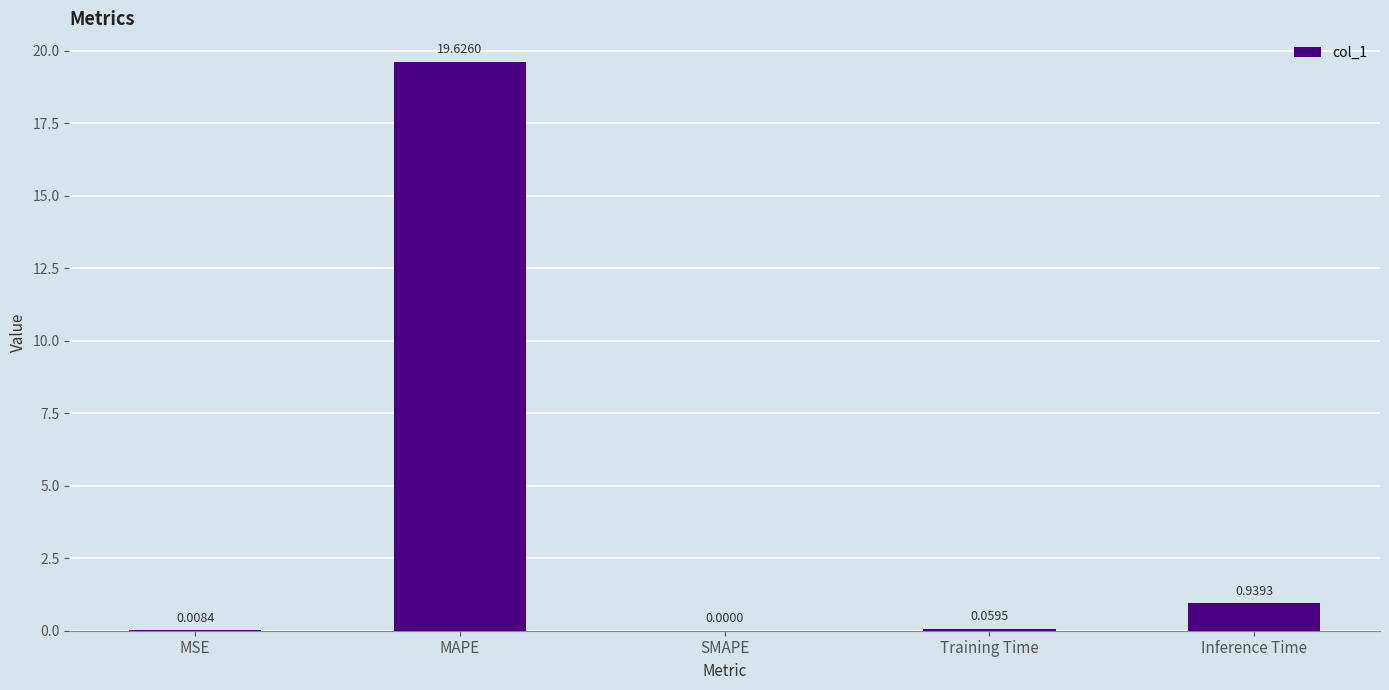

Which has a higher value, MSE or Training Time?

Training Time